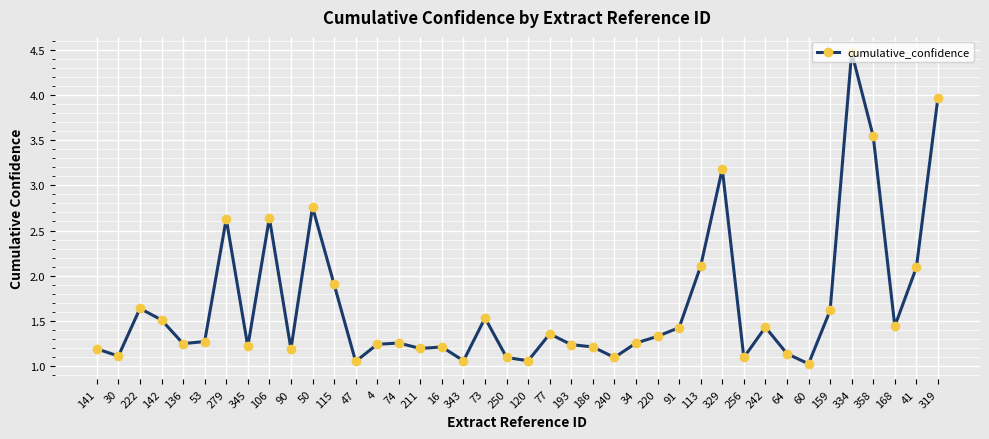

What is the smallest value displayed?

1.0